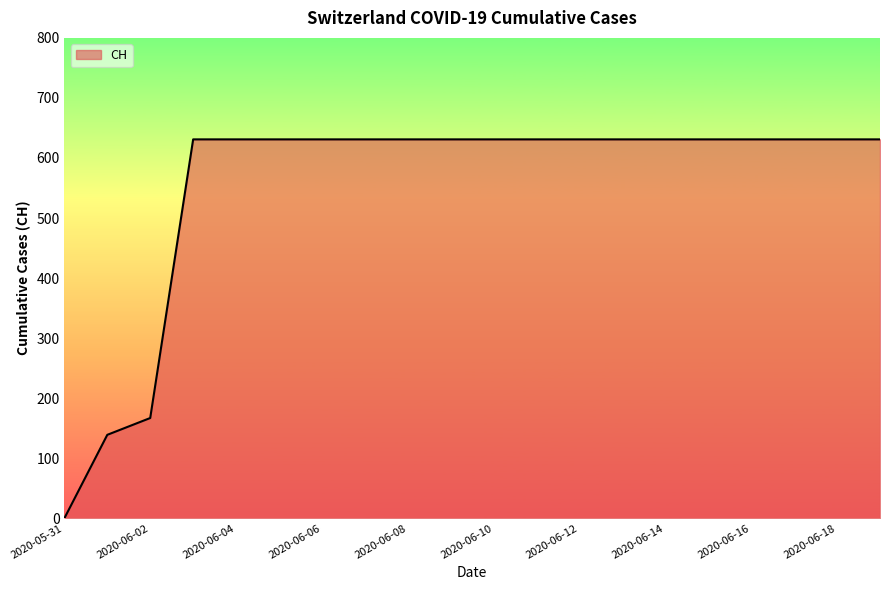

How many lines are shown in the chart?

1